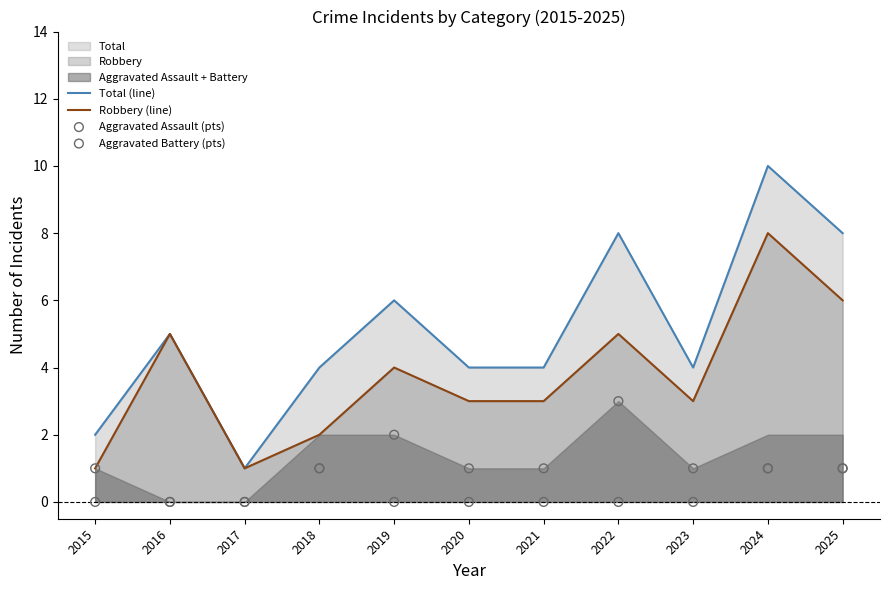

Which series reaches the minimum Y coordinate?

Aggravated Assault (pts)